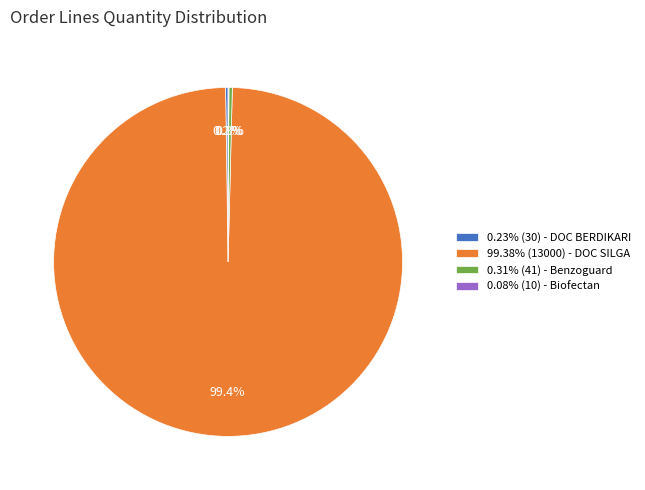

To the nearest percent, what is the difference between the largest and smallest slice percentages?

99%